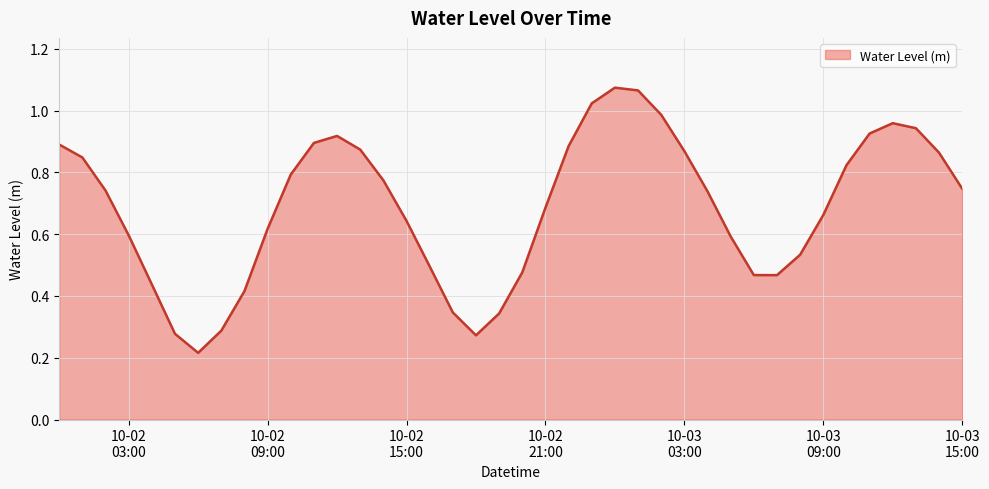

Does the chart display data point markers on the line(s)?

No